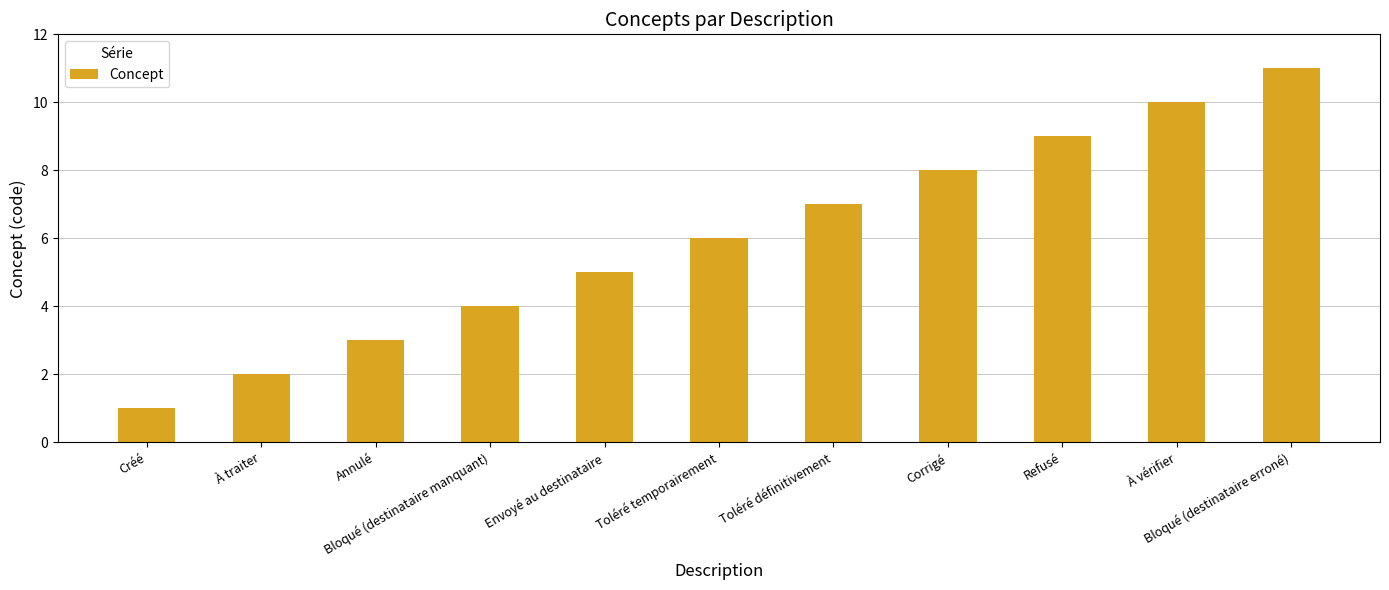

List the labels in order of value, largest first.

Bloqué (destinataire erroné), À vérifier, Refusé, Corrigé, Toléré définitivement, Toléré temporairement, Envoyé au destinataire, Bloqué (destinataire manquant), Annulé, À traiter, Créé